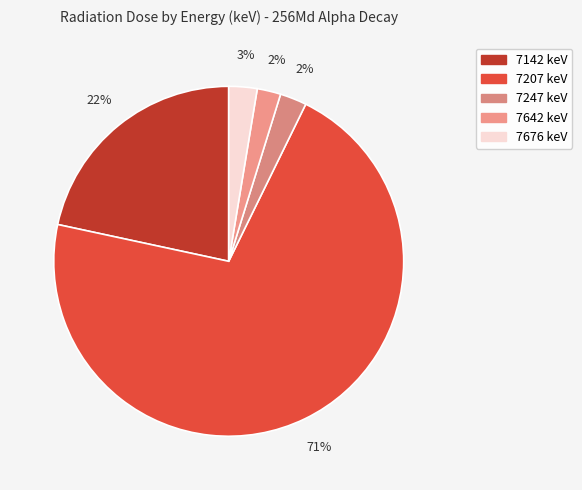

To the nearest percent, what percentage of the pie is 7642?

2%